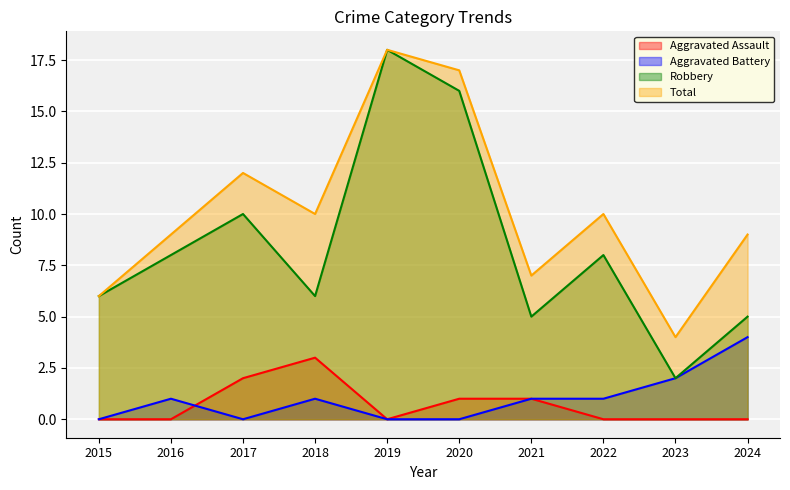

Is the value of Aggravated Battery at 2024 greater than the value of Total at 2021?

No